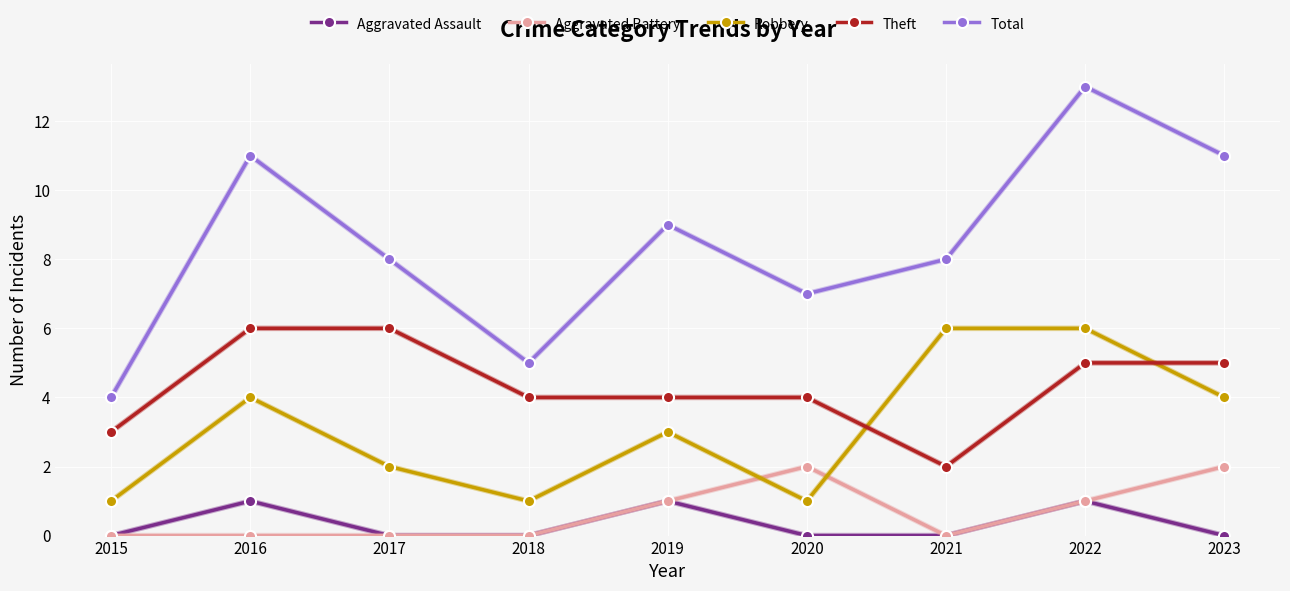

Rank the series at 2016 from highest to lowest value.

Total, Theft, Robbery, Aggravated Assault, Aggravated Battery